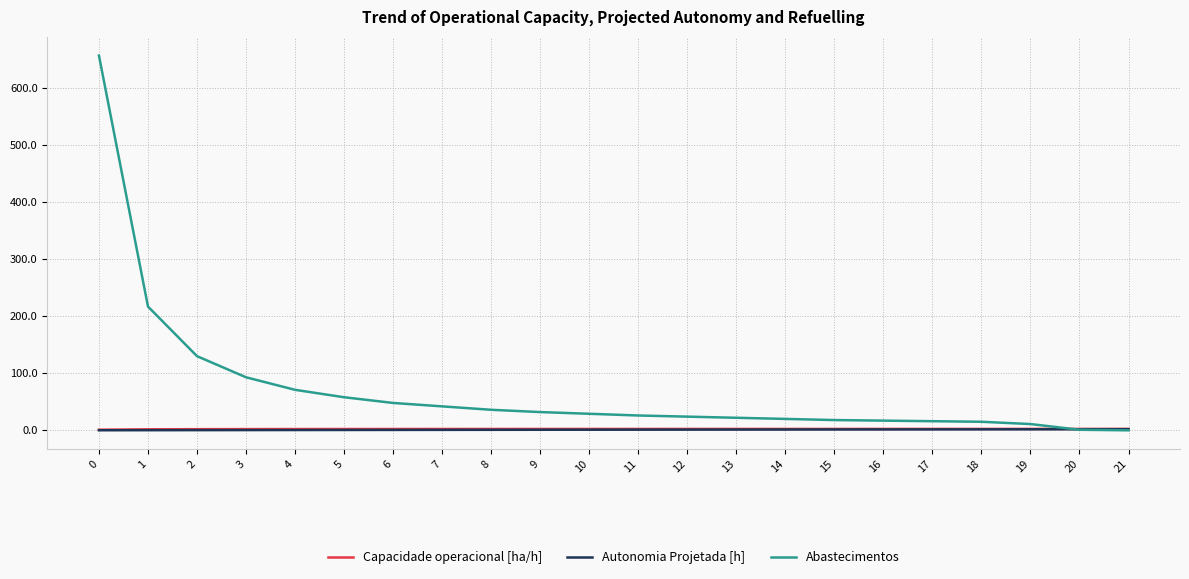

The Abastecimentos series shows 245.4 at 21. True or false?

False